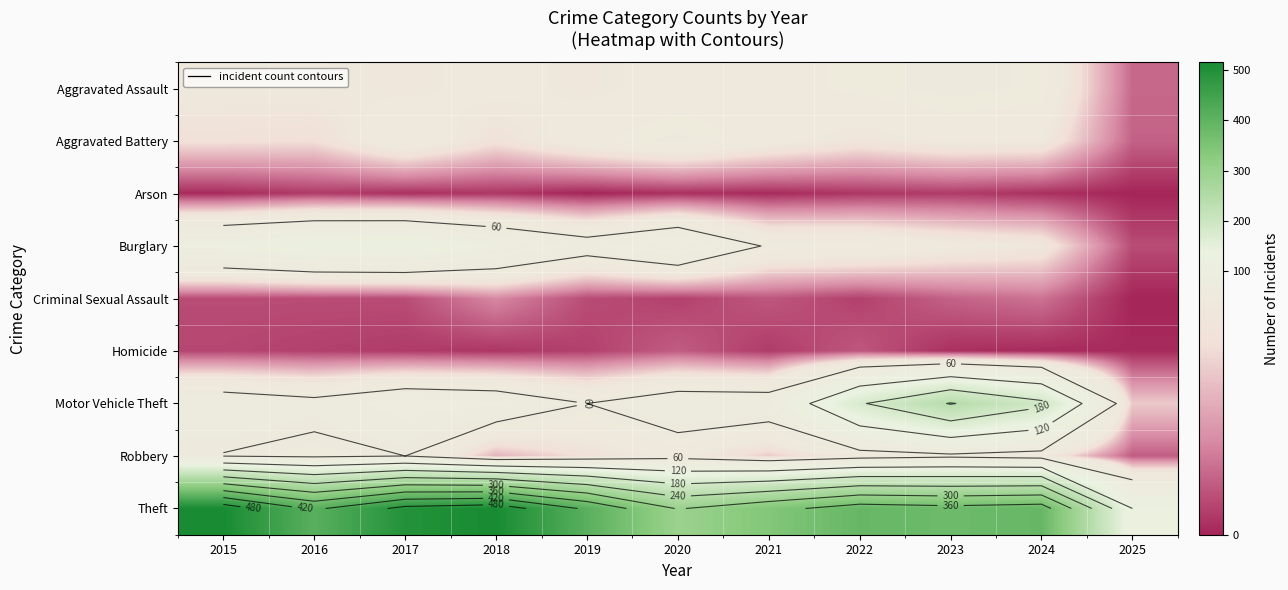

Is the value of Homicide at 2023 greater than the value of Aggravated Assault at 2024?

No